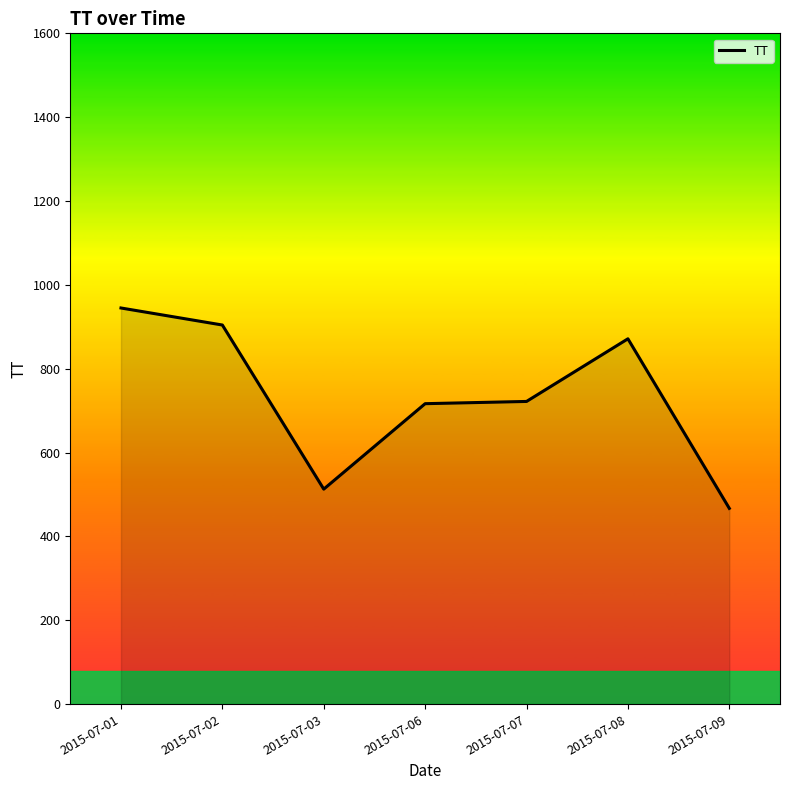

Read the value at 2015-07-09.

467.0